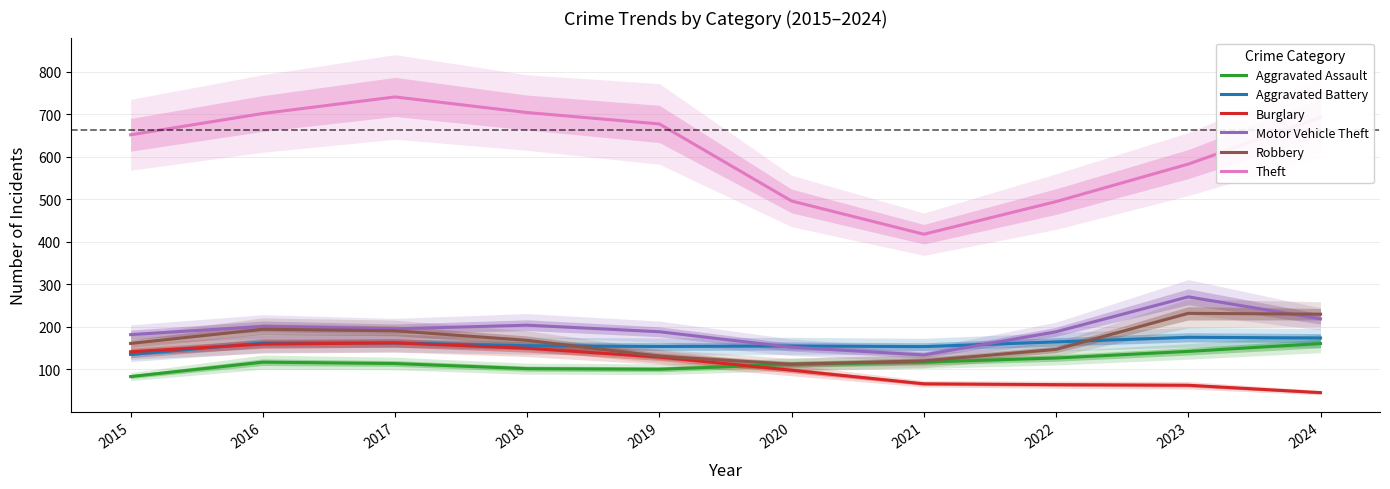

The Theft series shows 740.4 at 2017. True or false?

True